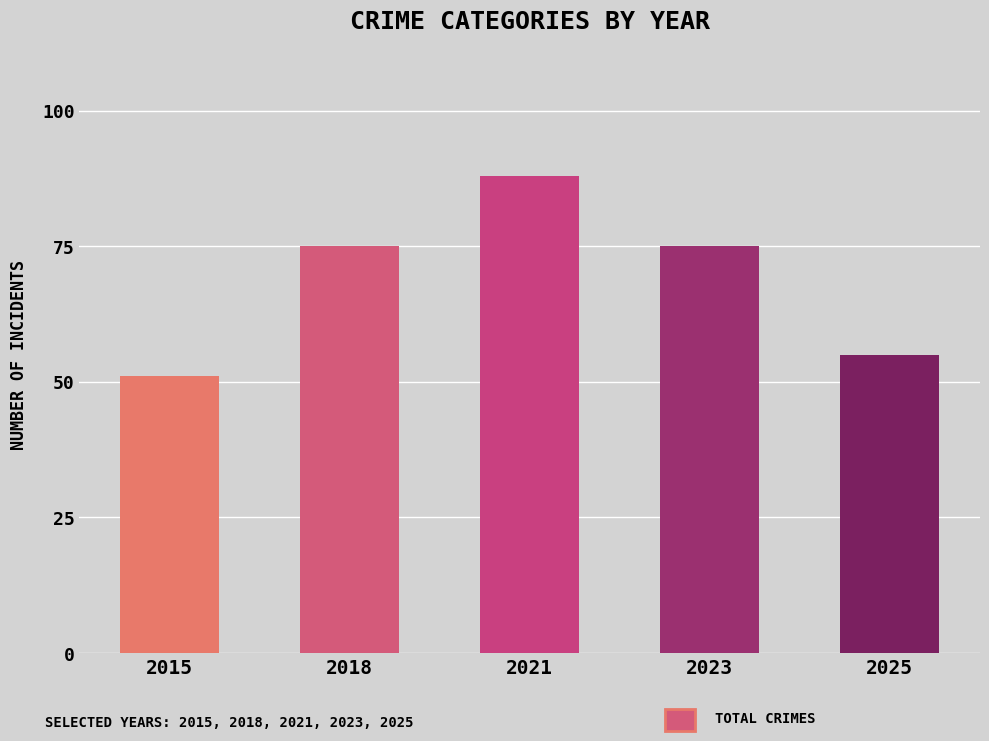

What is the change in value from 2023 to 2025?

-20